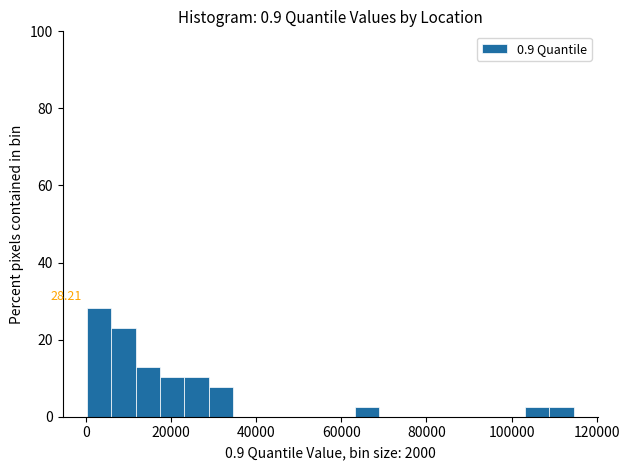

Around what value on the x-axis is the tallest bar? Give the approximate position of its centre, as read against the axis.

4000